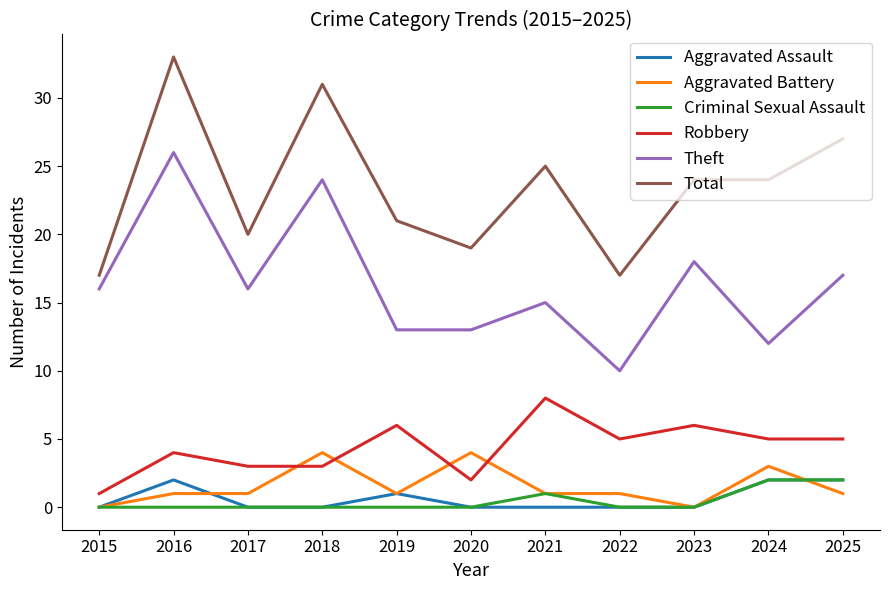

True or false: Total and Criminal Sexual Assault intersect in this chart.

False